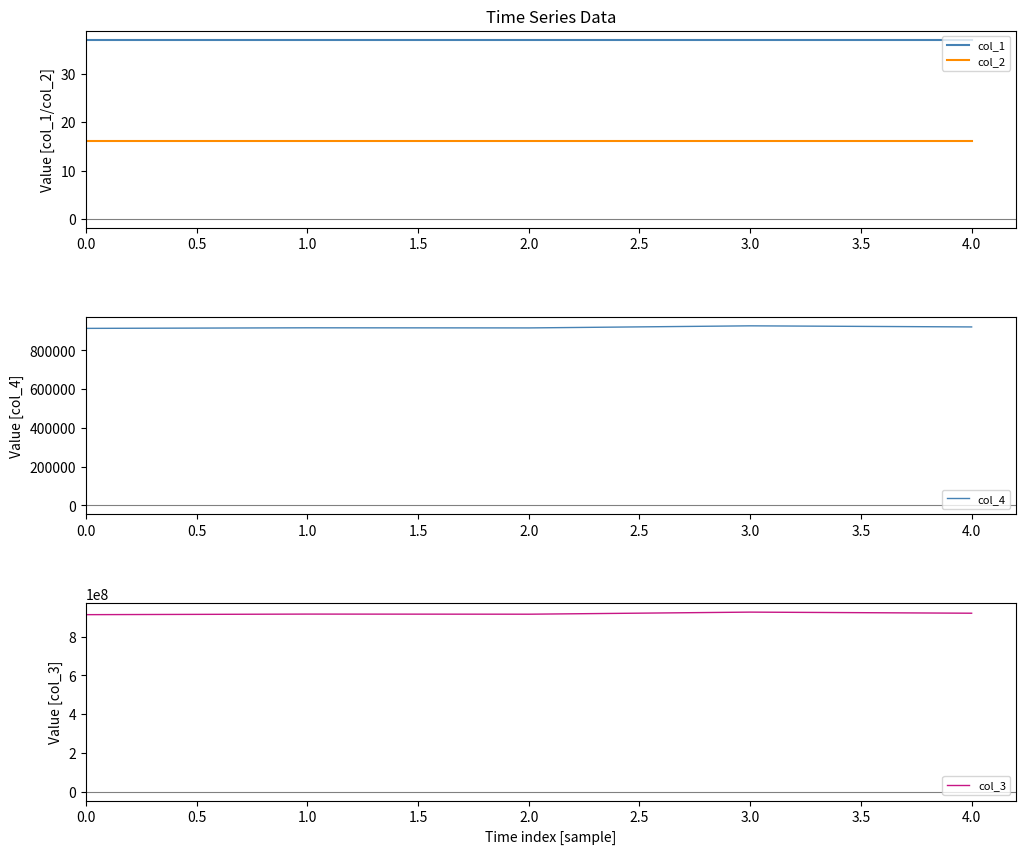

True or false: col_2 and col_3 cross at least once.

False